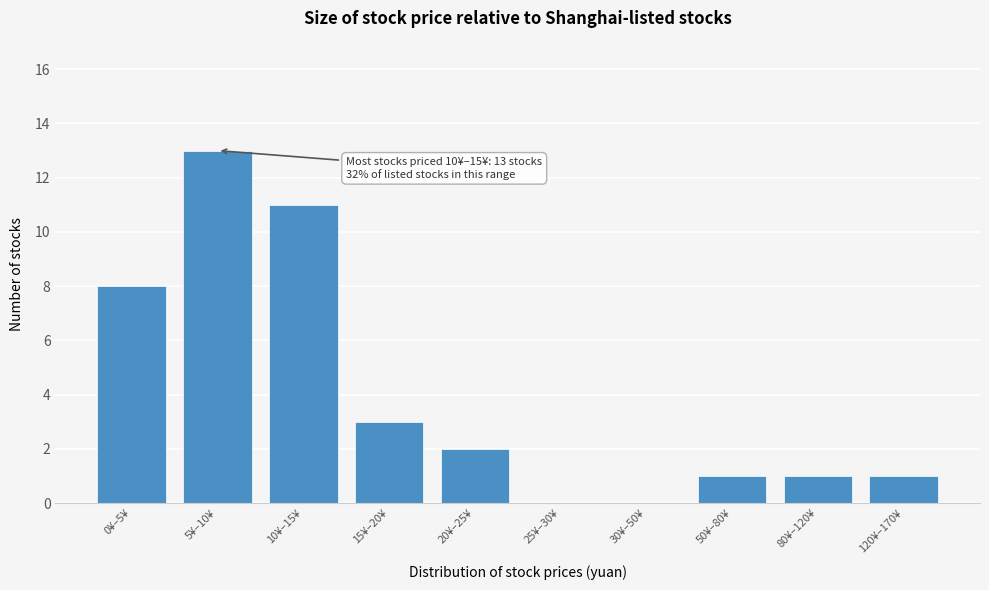

Reading left to right, what are all the values shown in this chart?

0¥–5¥=8	5¥–10¥=13	10¥–15¥=11	15¥–20¥=3	20¥–25¥=2	25¥–30¥=0	30¥–50¥=0	50¥–80¥=1	80¥–120¥=1	120¥–170¥=1